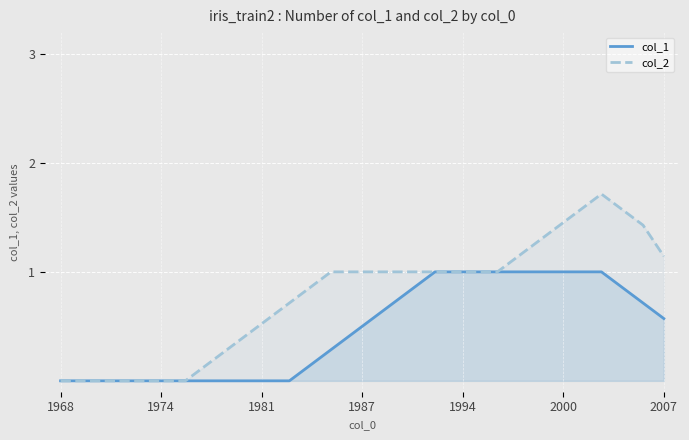

True or false: col_2 and col_1 intersect in this chart.

False